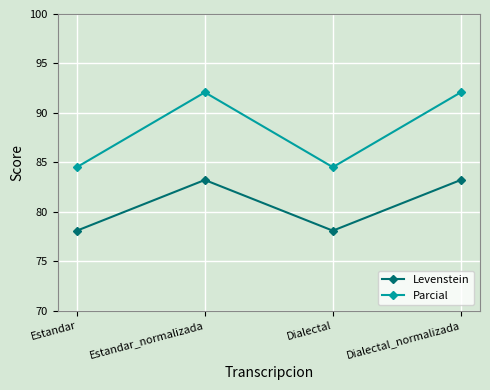

True or false: Parcial and Levenstein cross at least once.

False